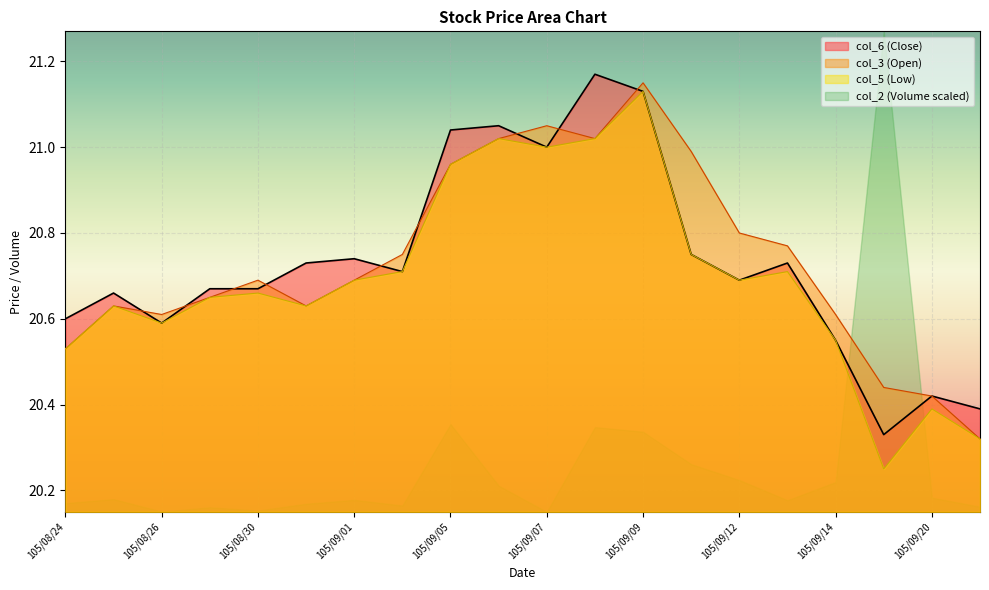

Which series has the widest spread of values?

col_2 (Volume scaled)